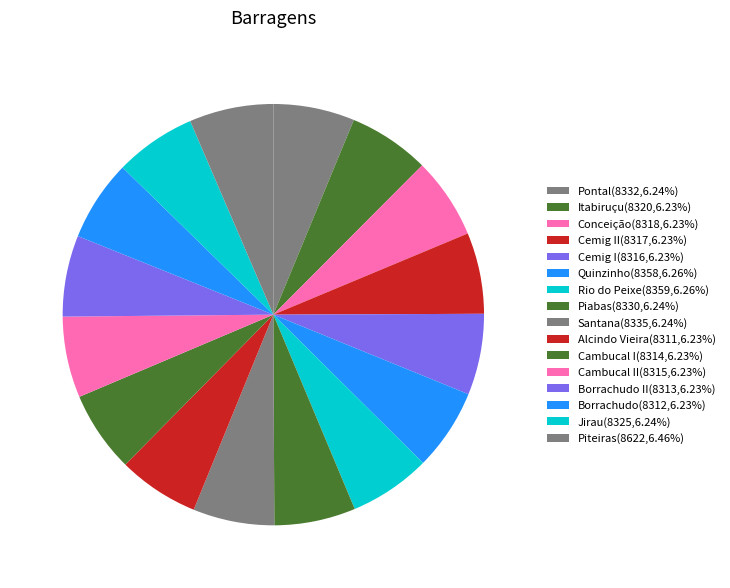

Count the number of slices in the pie.

16